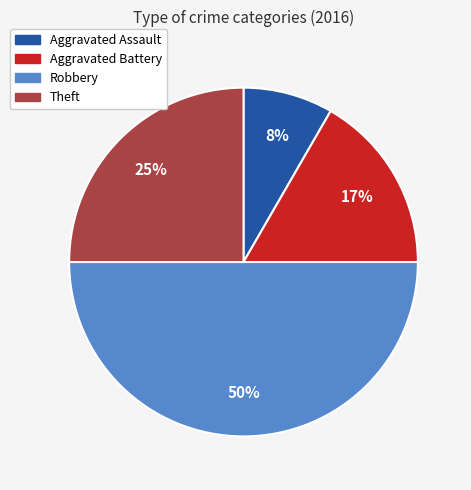

To the nearest percent, what is the difference between the largest and smallest slice percentages?

42%